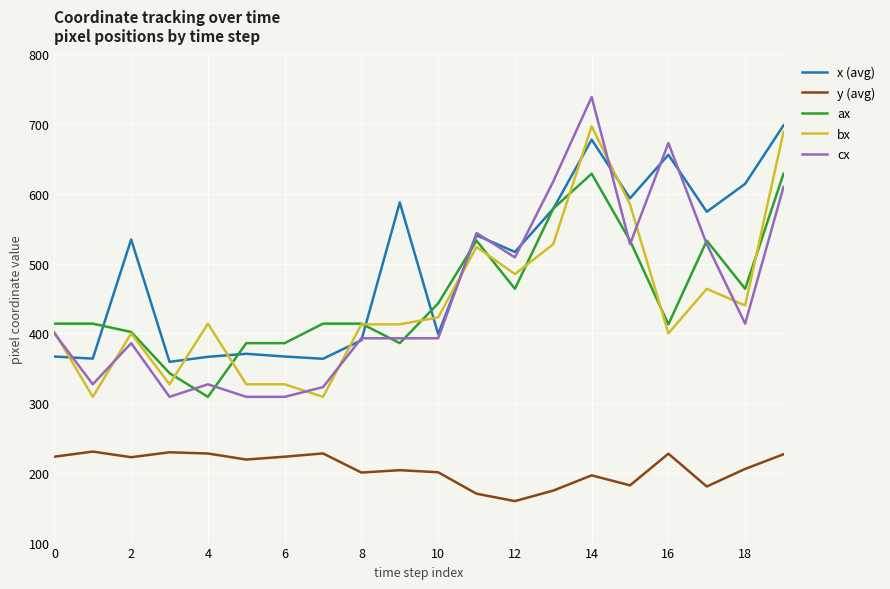

Which series has the largest total across all categories?

x (avg)